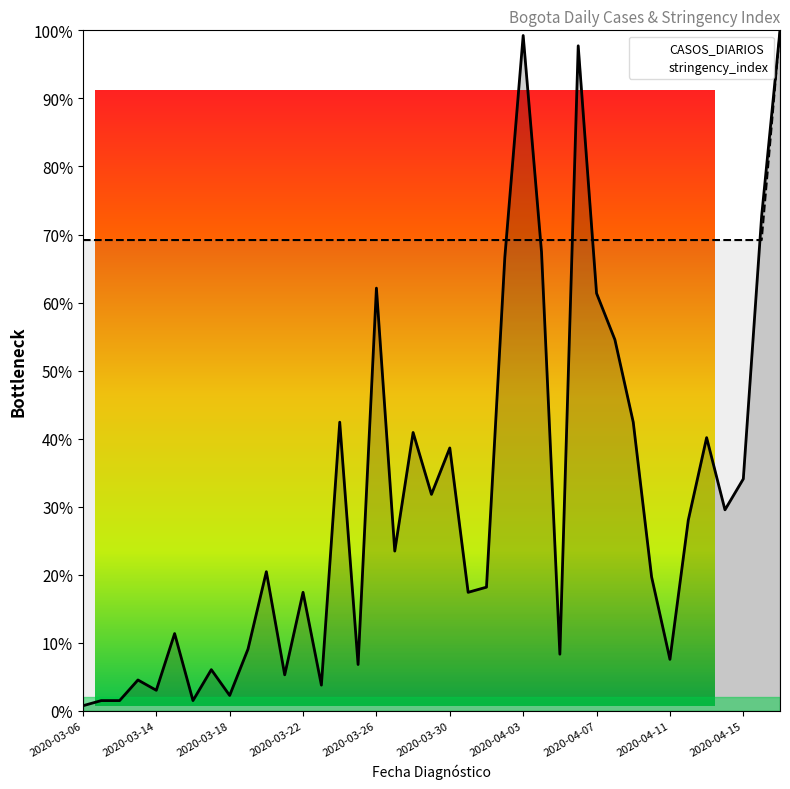

What is the difference between the highest and lowest values at 37?

3.5